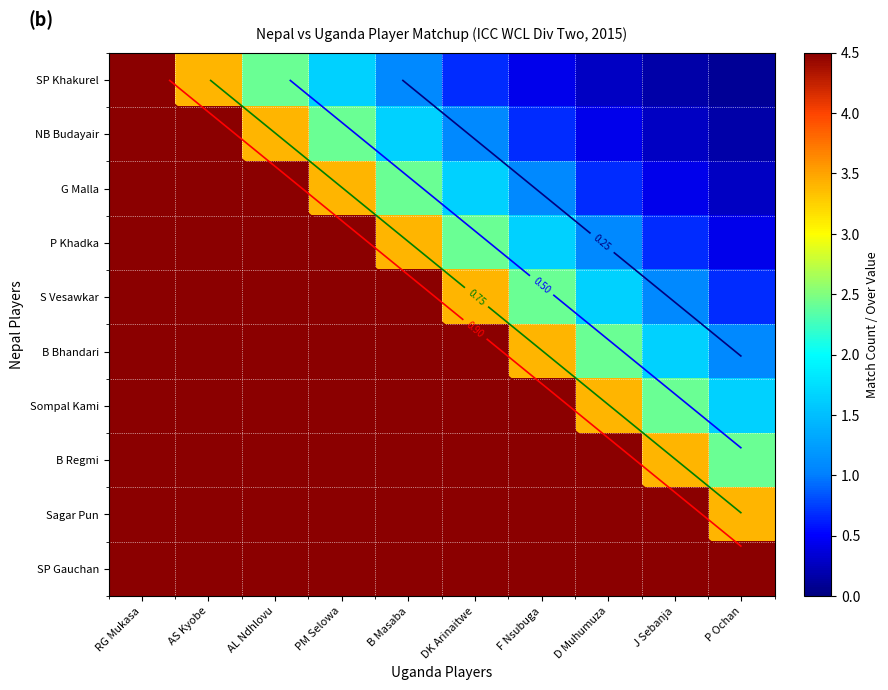

How many series are shown in this chart?

10